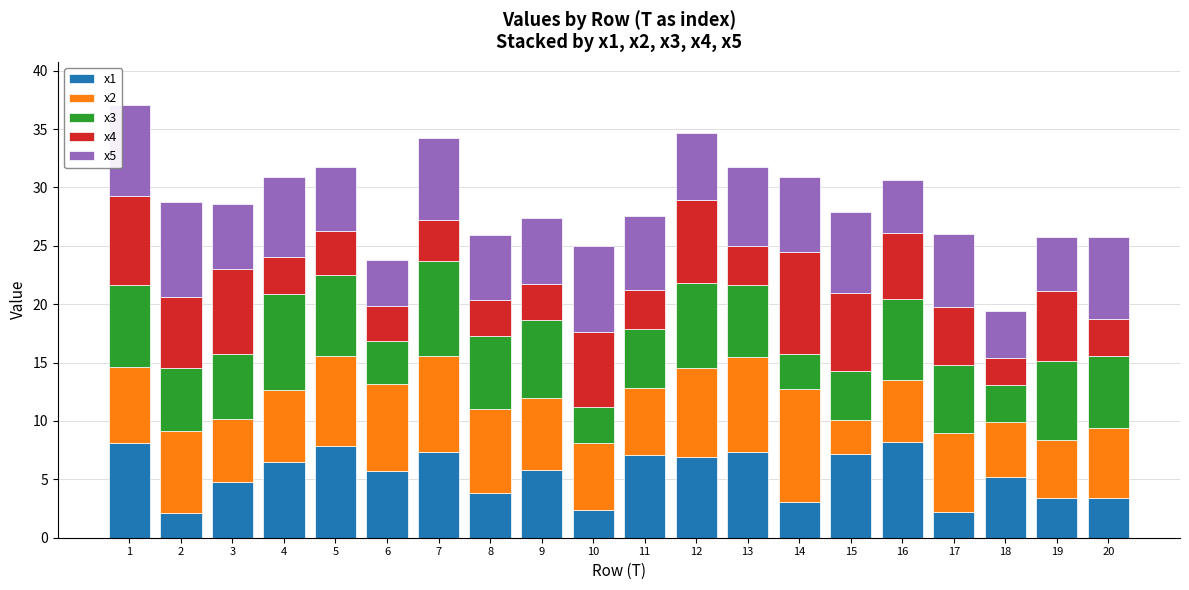

What are all the series names shown in the legend?

x1, x2, x3, x4, x5